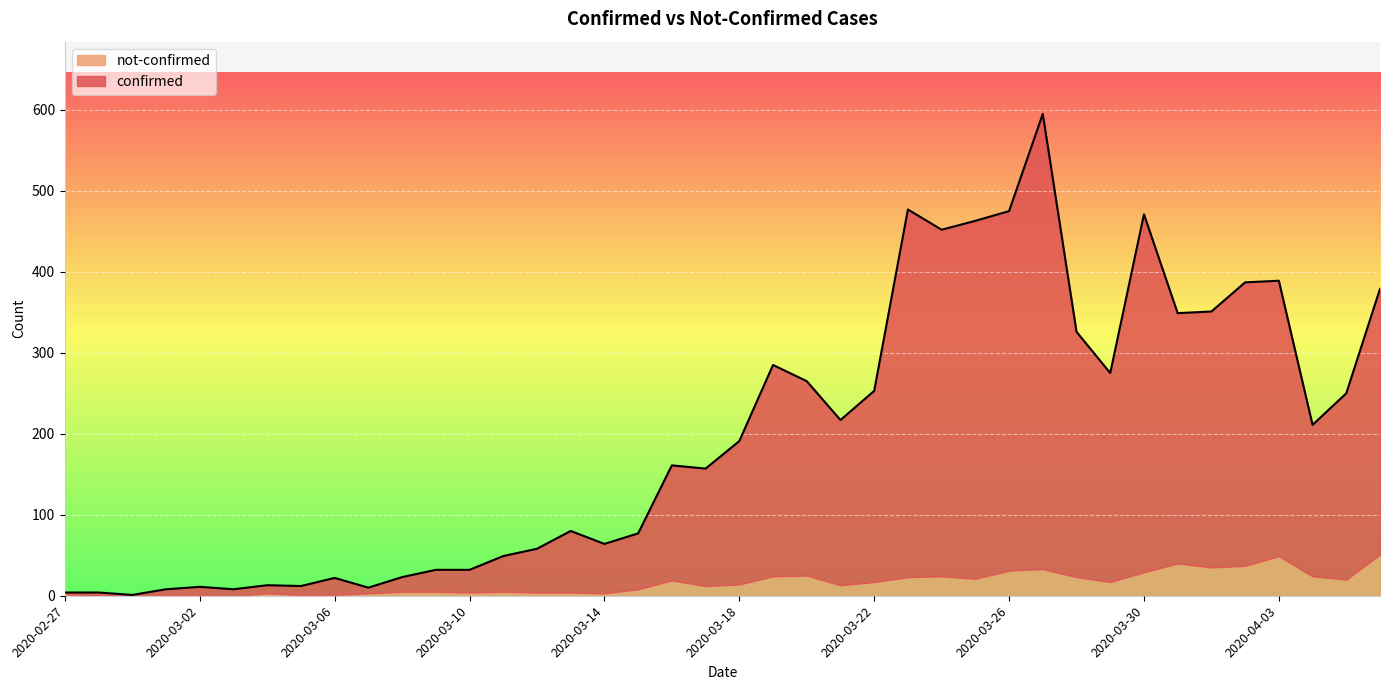

True or false: the data shows 349 at 2020-03-31.

True